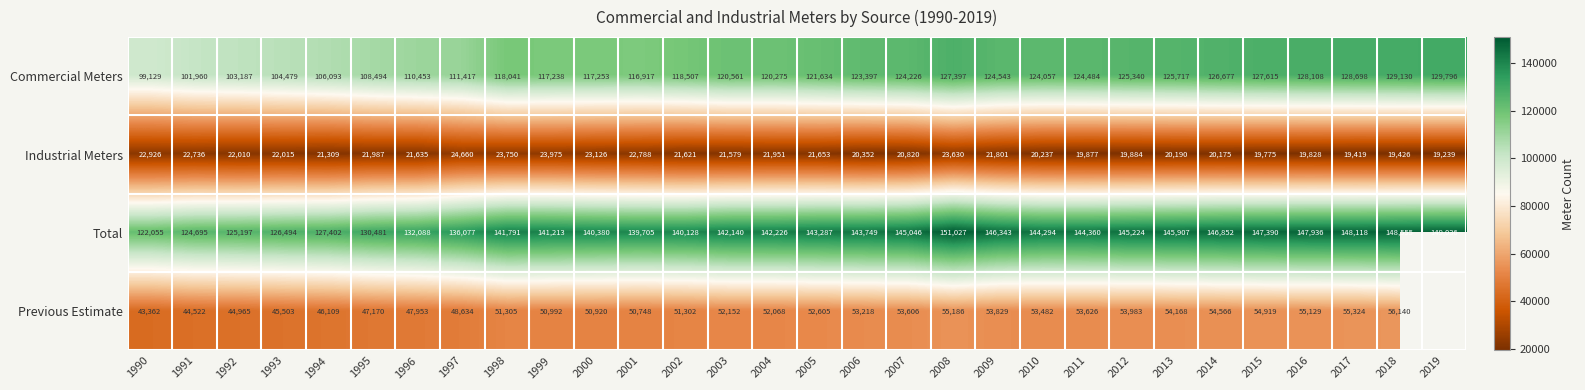

What is the difference between the highest and lowest values at 2013?

125717